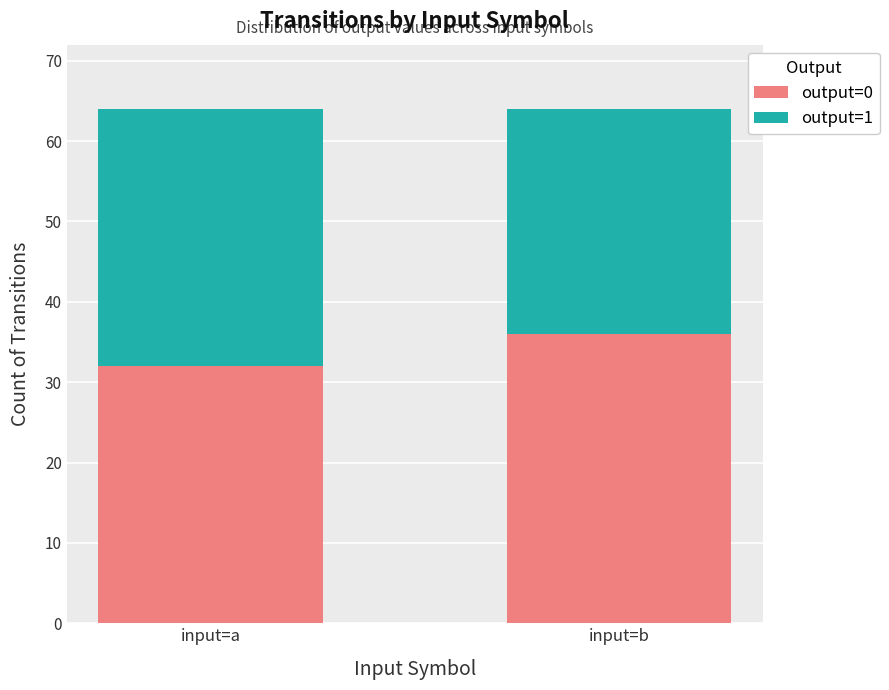

What is the lowest value of the output=0 series?

32